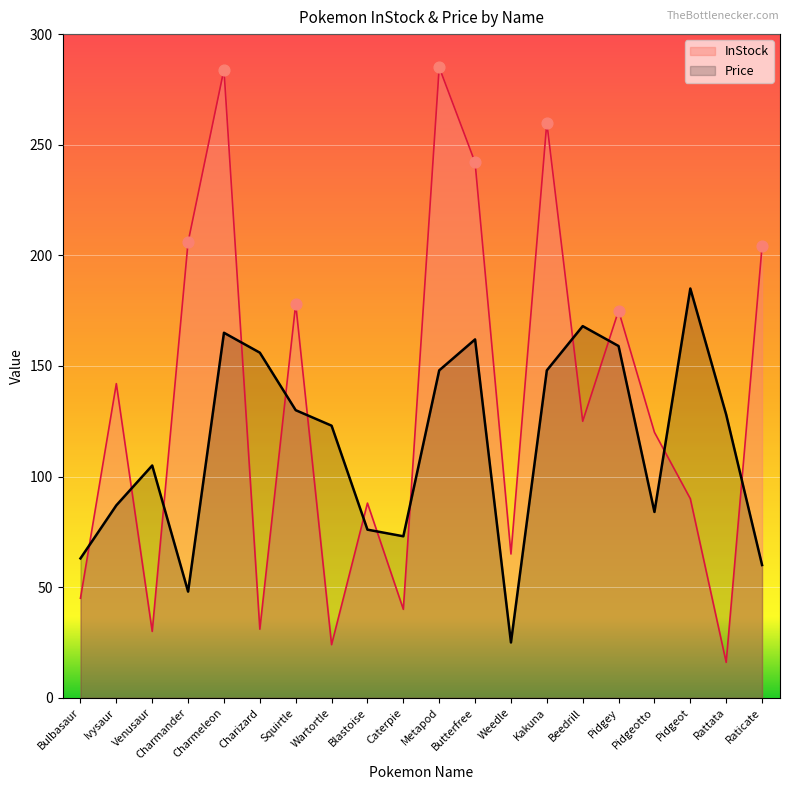

Which series has the largest total across all categories?

InStock